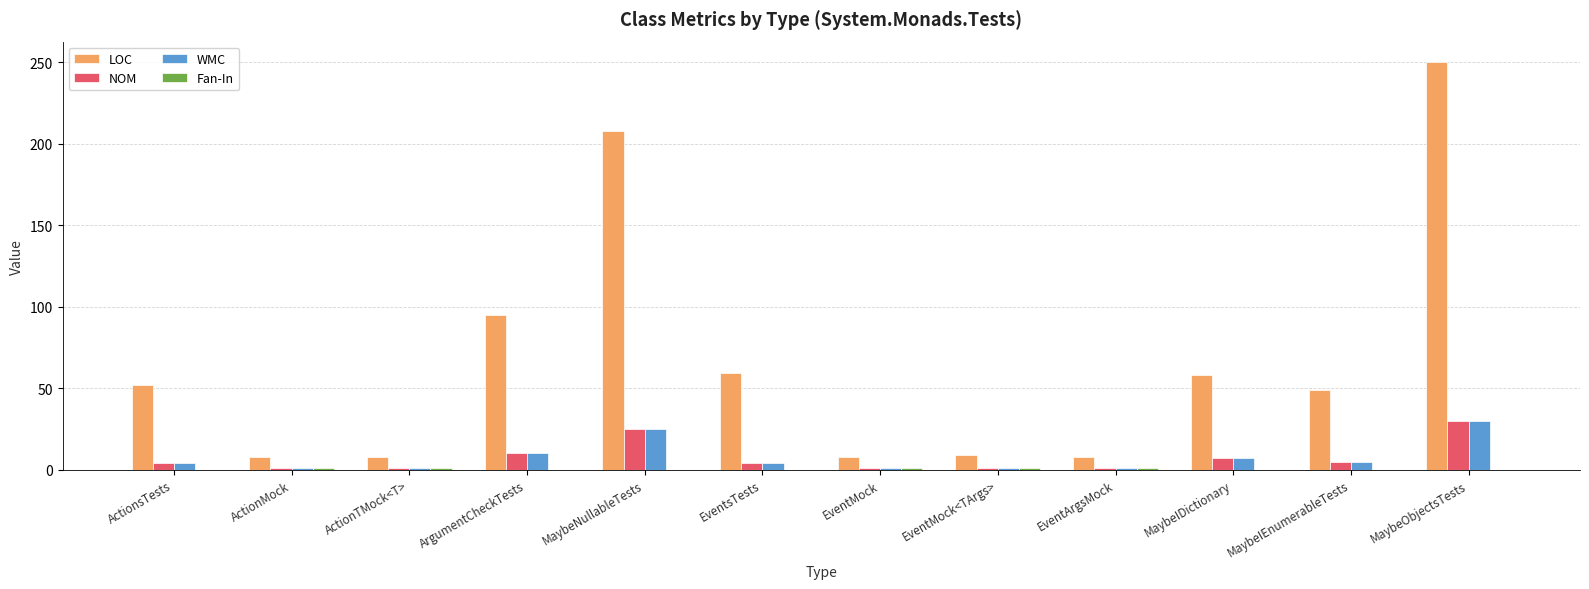

What is the sum of the NOM values at MaybeIDictionary and EventArgsMock?

8